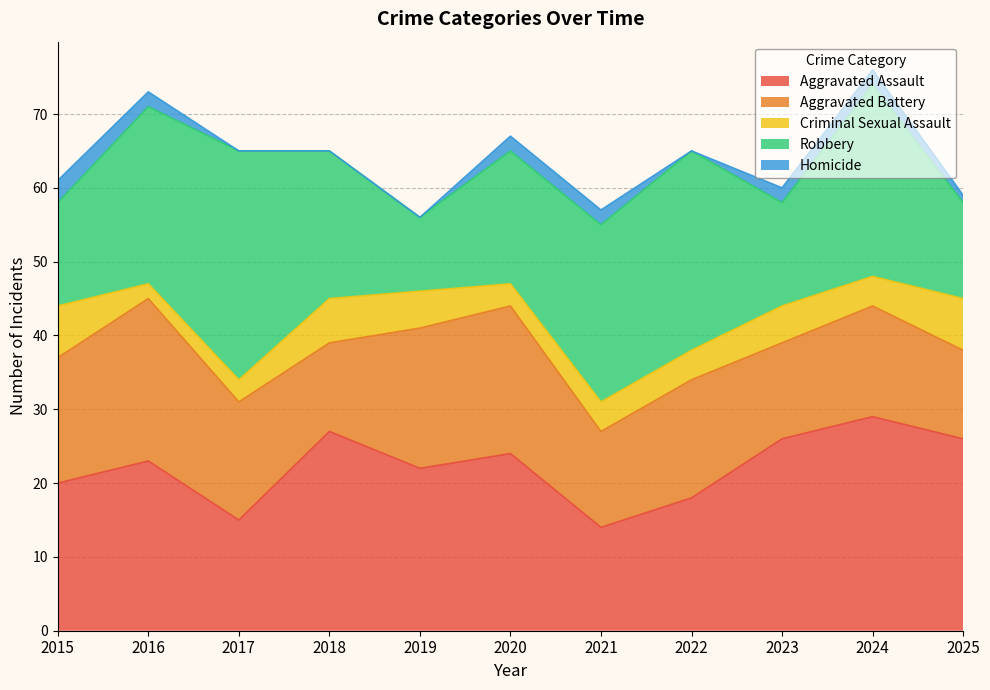

At how many categories does at least one series exceed 24?

6